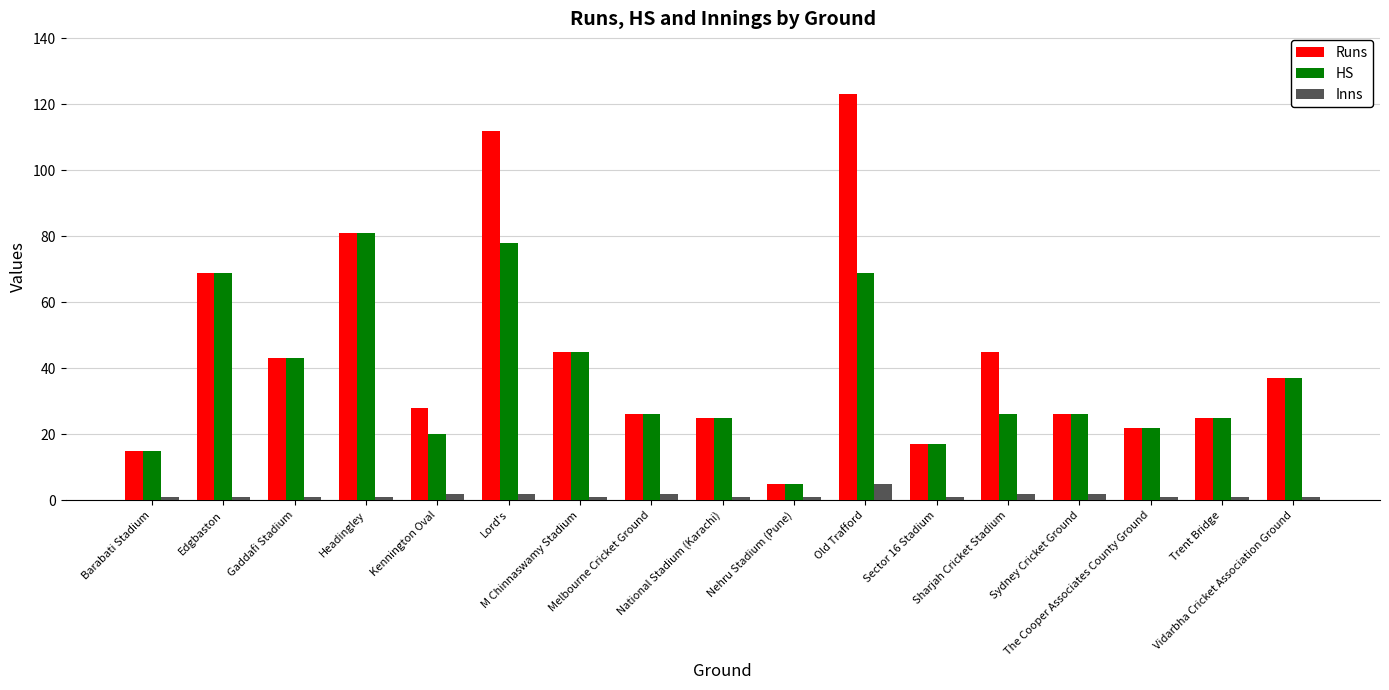

Which series has the widest spread of values?

Runs